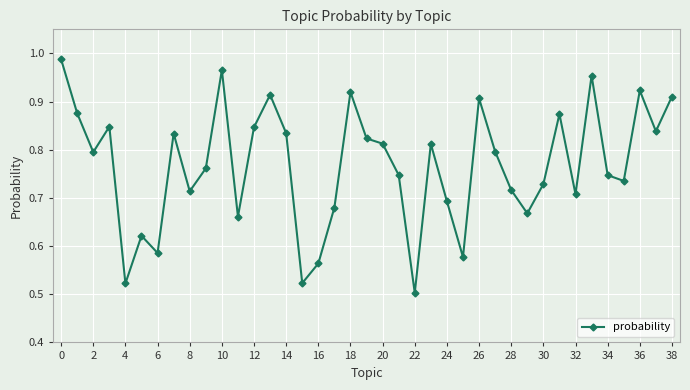

What is the difference between the second highest and second lowest values?

0.4